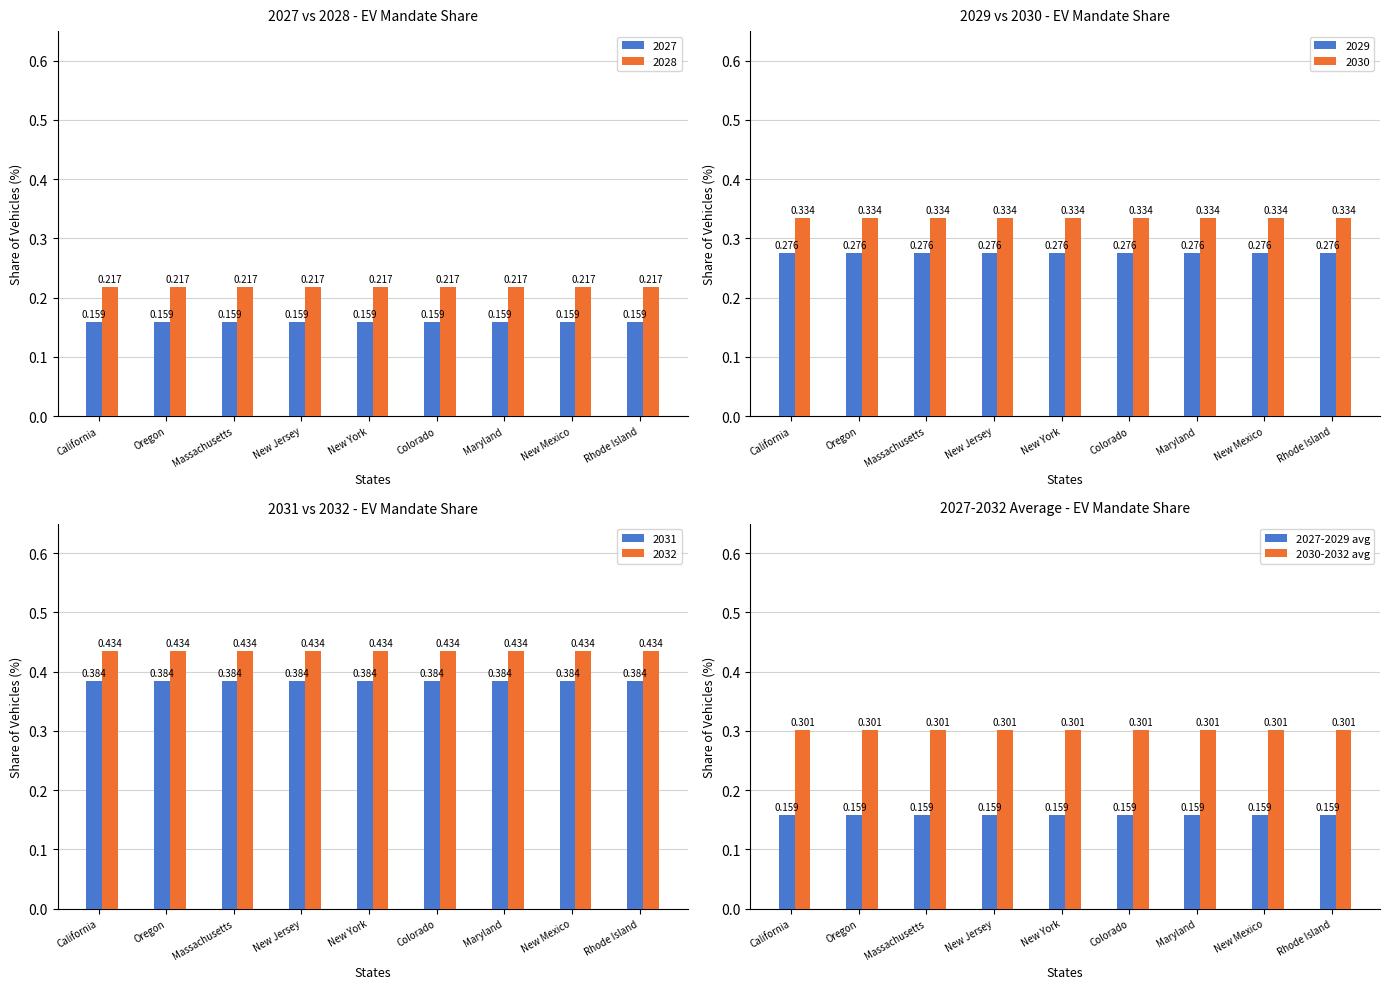

Is the value of 2027-2029 avg at New York greater than the value of 2030-2032 avg at Maryland?

No